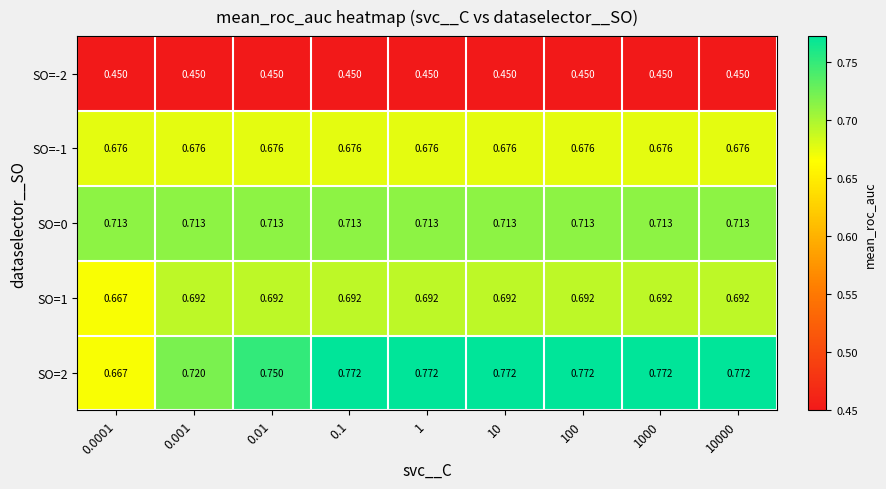

Is the value of SO=-2 at 100 greater than the value of SO=2 at 1?

No